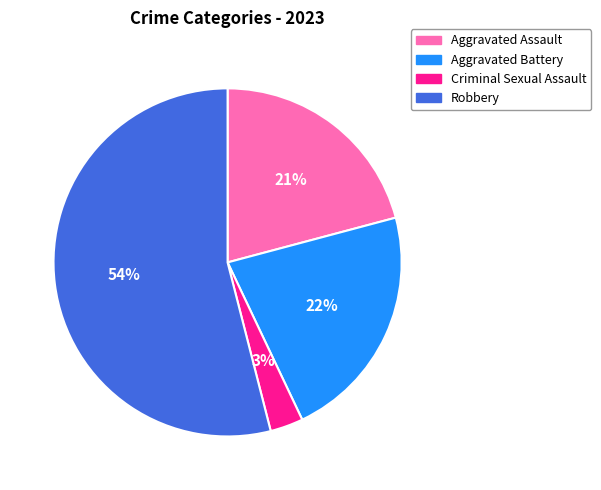

To the nearest percent, what percentage of the pie is Aggravated Battery?

22%